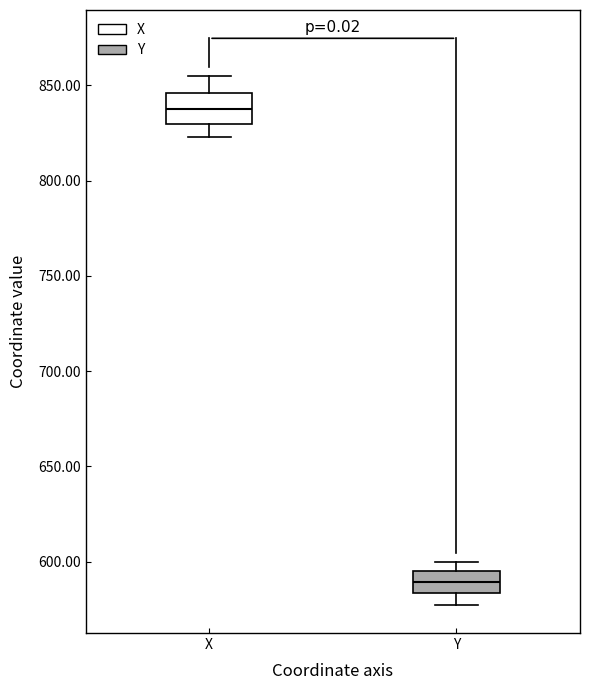

Reading left to right, transcribe this box plot: for each box, give where its median line is, the range the box spans, and where its two whiskers end, as read against the y-axis. The values are not printed on the chart, so give them approximately, as read against the axis.

X: median 840, box 830 to 845, whiskers 825 to 855
Y: median 590, box 585 to 595, whiskers 575 to 600